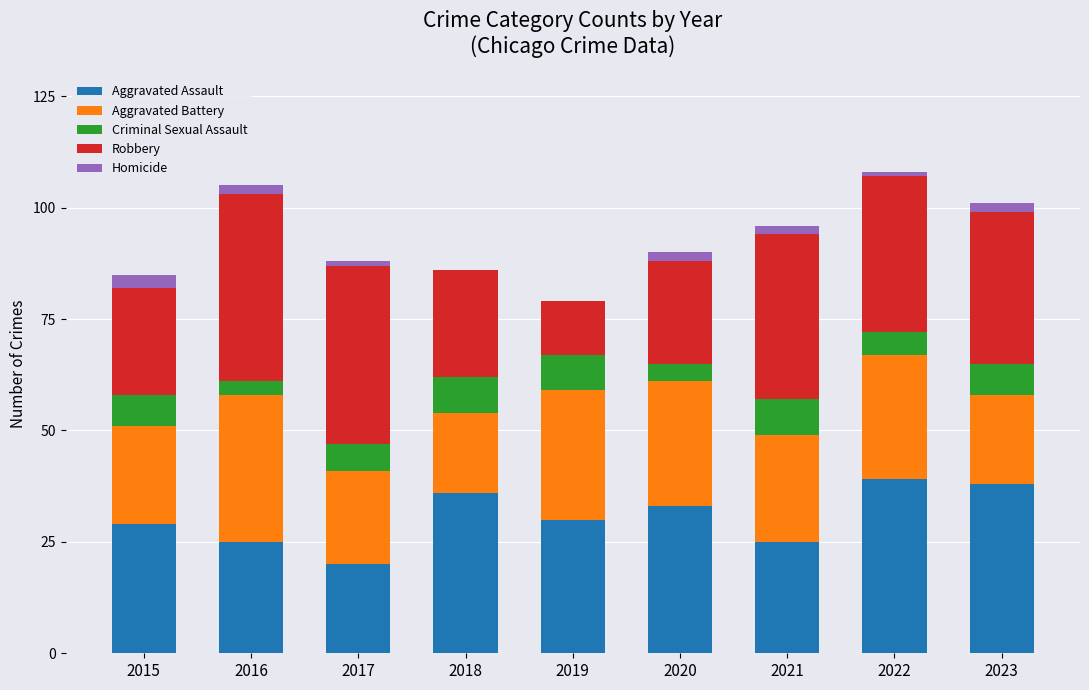

The Aggravated Assault series shows 25 at 2021. True or false?

True